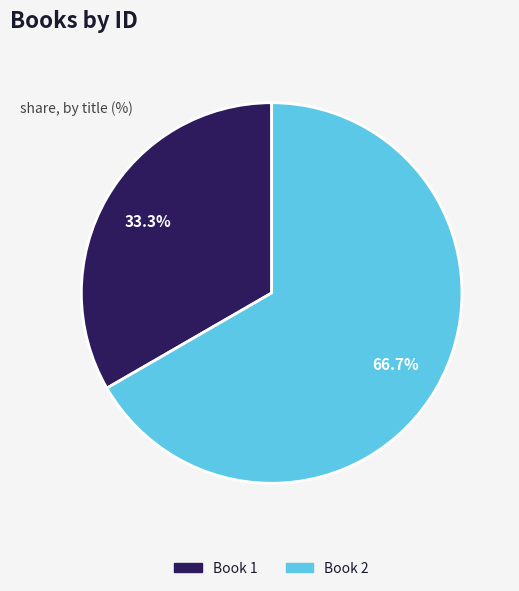

Combined, do Book 2 and Book 1 account for over 50%?

Yes